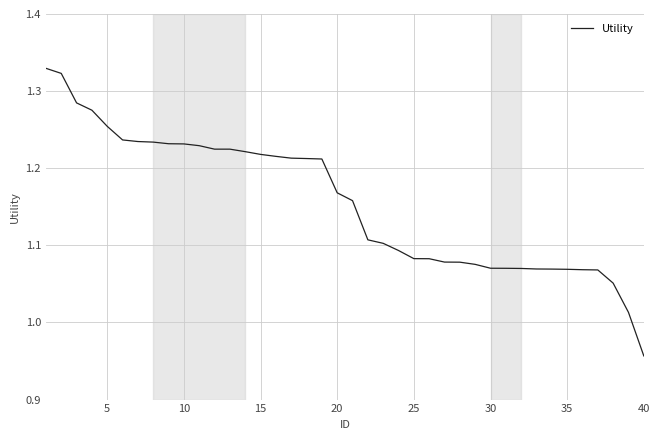

What is the difference between the maximum and minimum values?

0.4